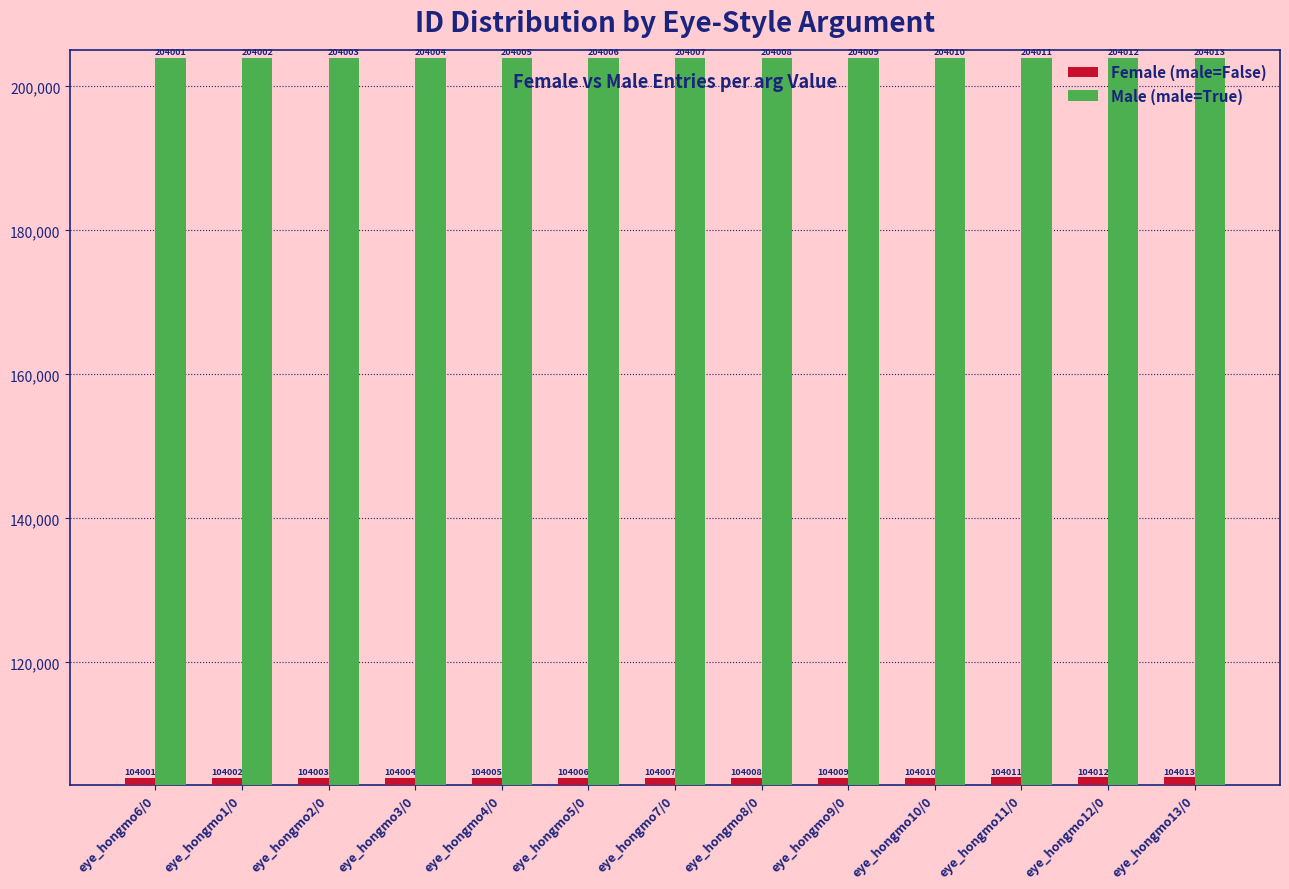

What is the difference between the highest and lowest values at eye_hongmo13/0?

100000